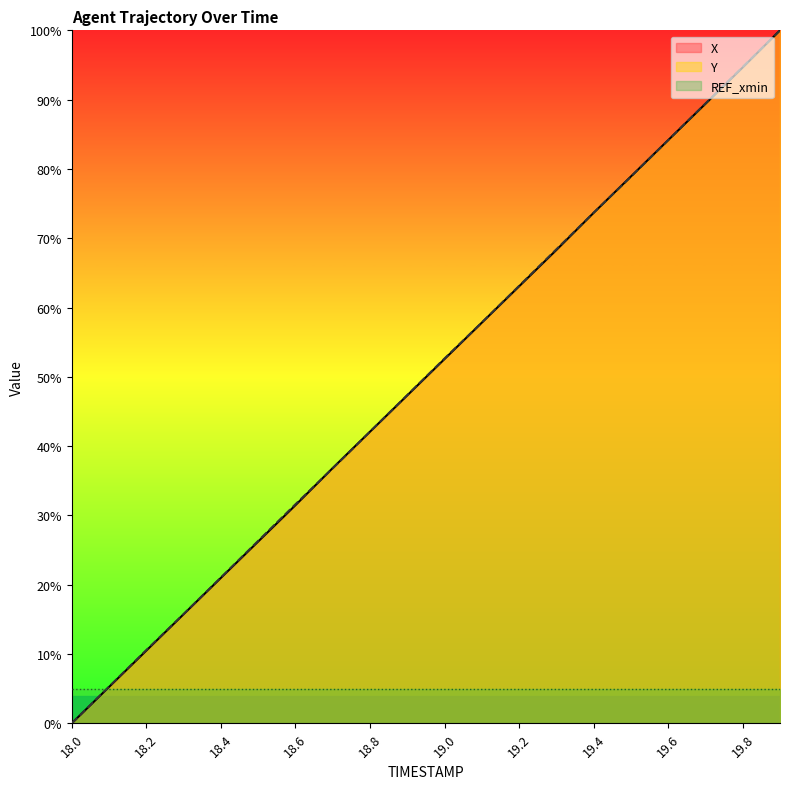

Which category has the lowest value in the X series?

18.0